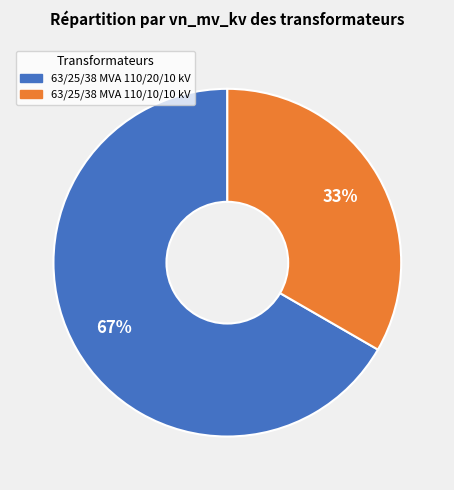

Is it true that 63/25/38 MVA 110/20/10 kV is 58% of the pie?

False